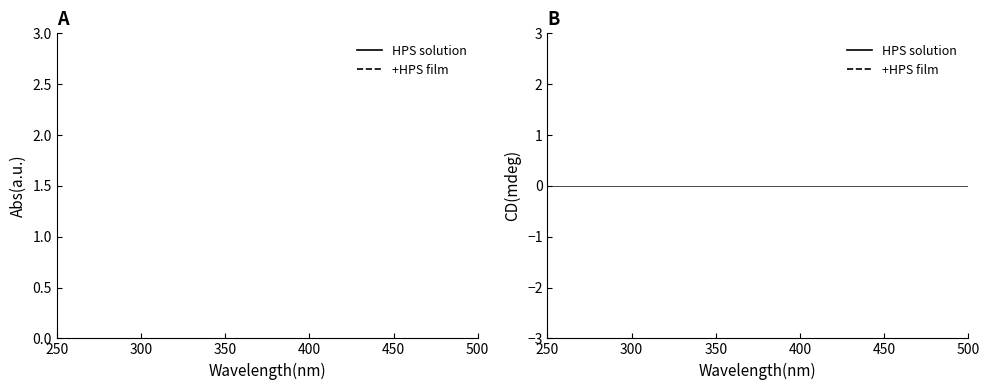

How many lines are shown in the chart?

2